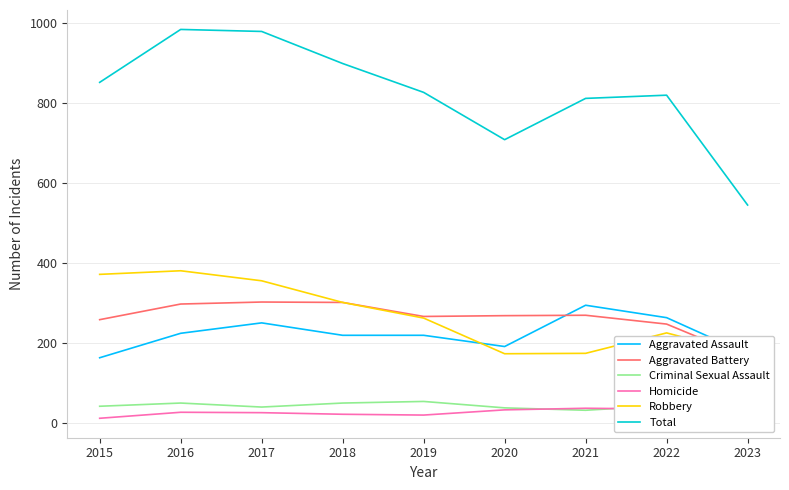

What is the sum of the Aggravated Battery values at 2022 and 2023?

412